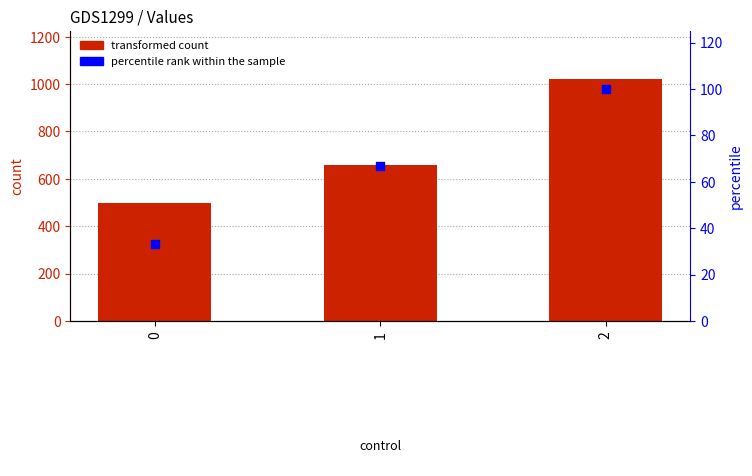

What is the total value across all series at 0?

533.3